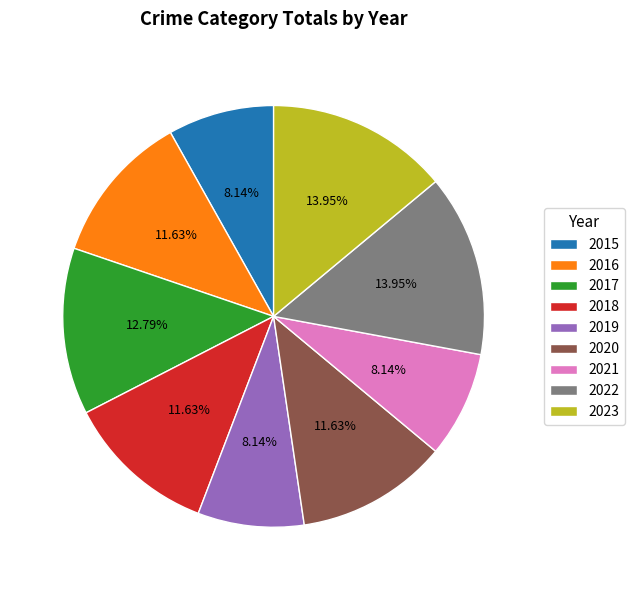

How many slices are in this pie chart?

9